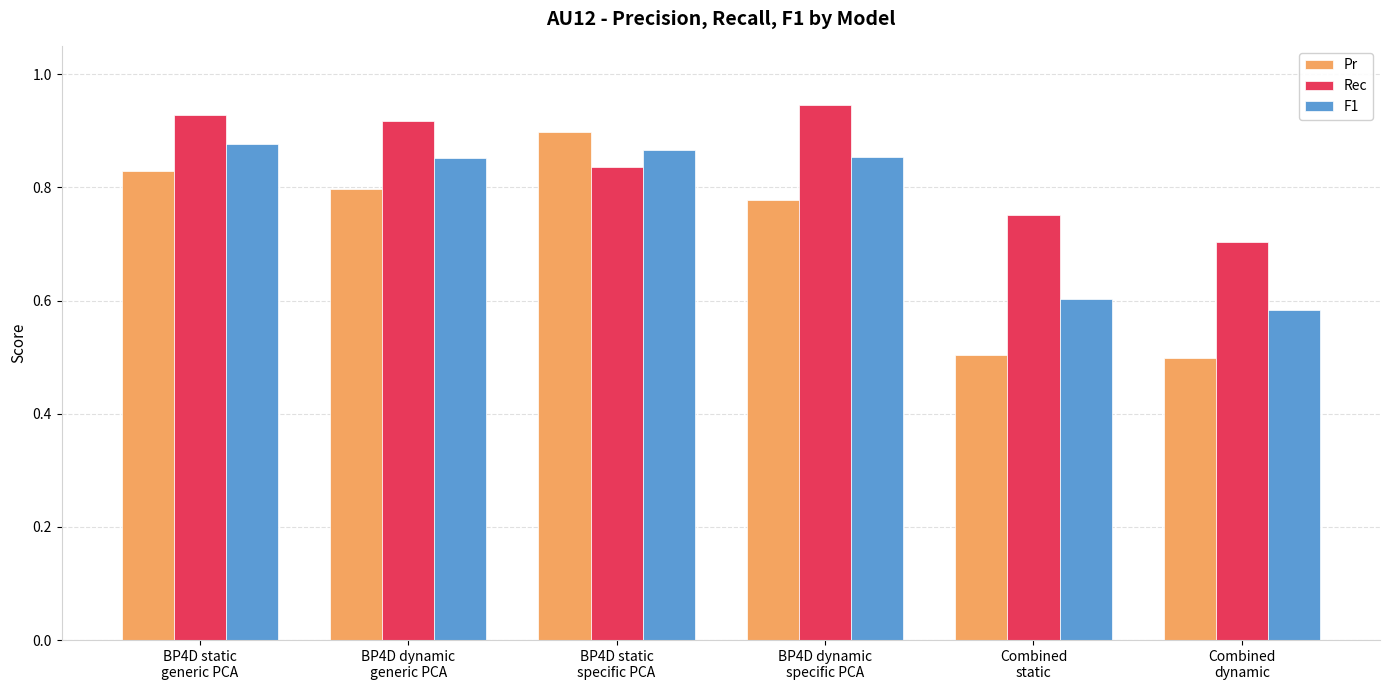

At how many categories does at least one series exceed 0?

6